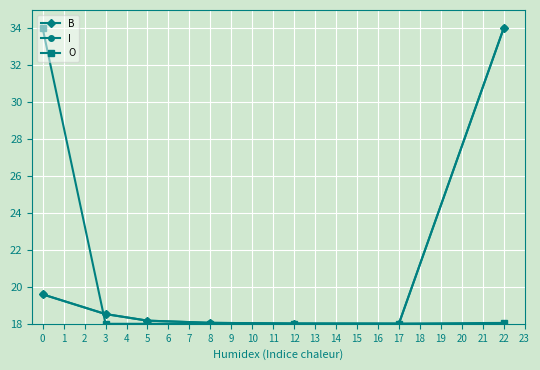

Does the chart have visible grid lines?

Yes